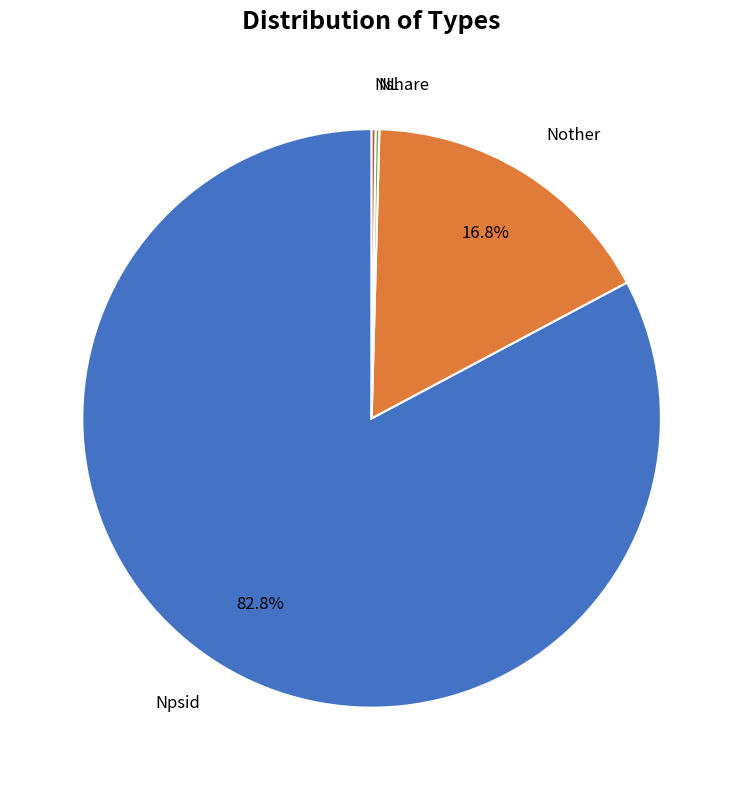

Does any single category account for the majority?

Yes